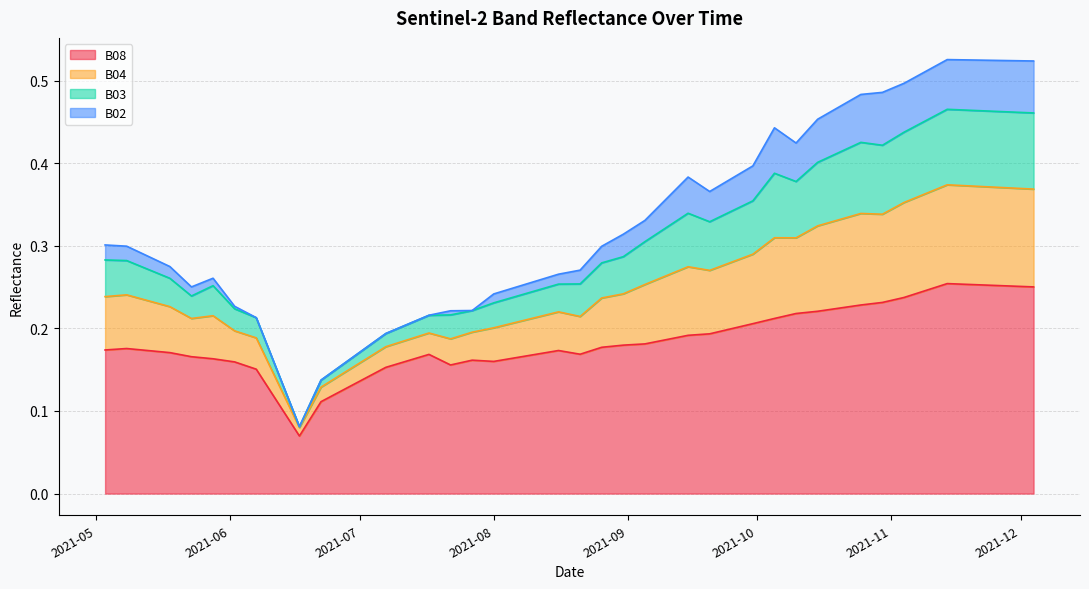

What is the difference between the highest and lowest values at 2021-05-08?

0.1